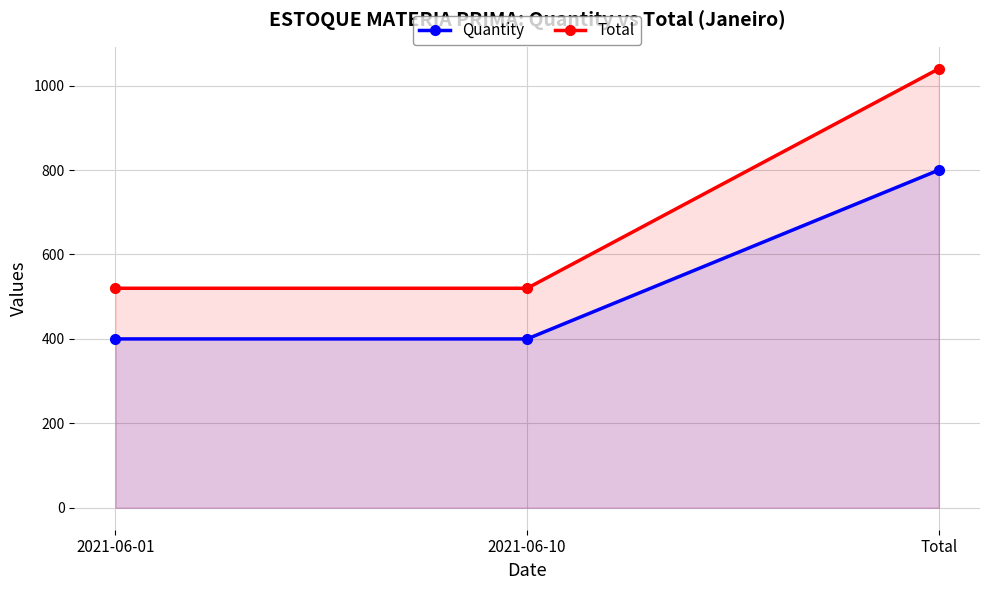

What is the difference between the maximum and minimum values in the Quantity series?

400